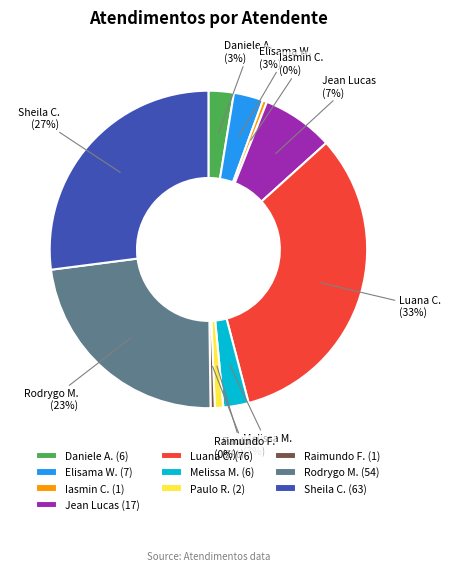

How many slices are in this pie chart?

10